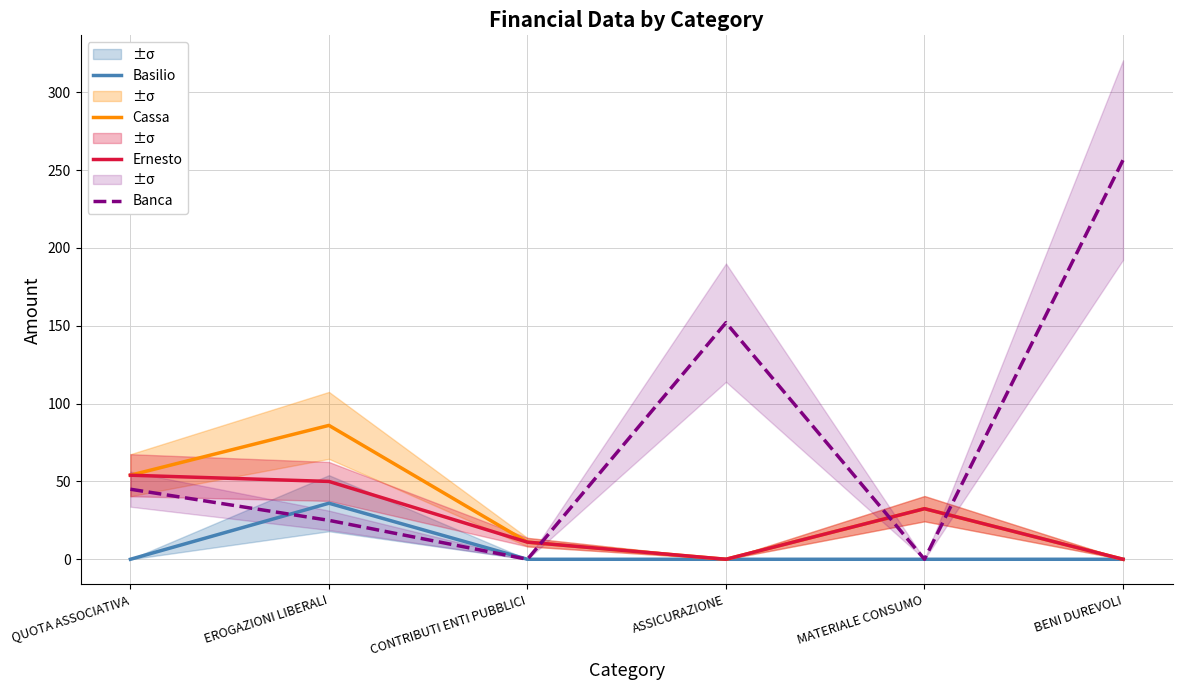

What is the difference between the second highest and minimum values in the Cassa series?

54.0